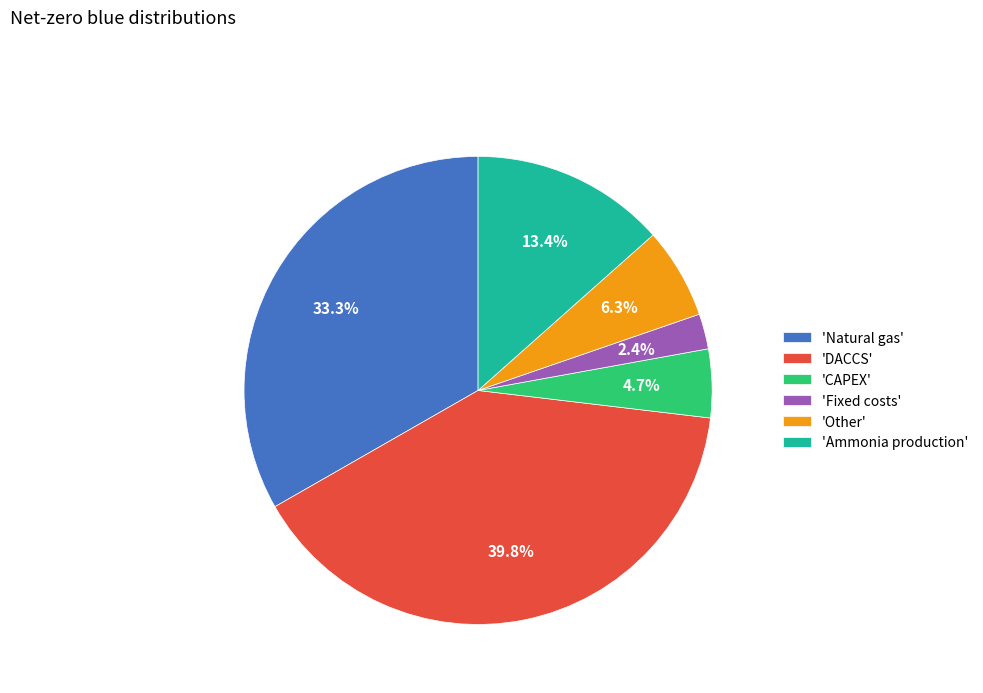

What portion of the pie excludes 'DACCS'?

60.2%